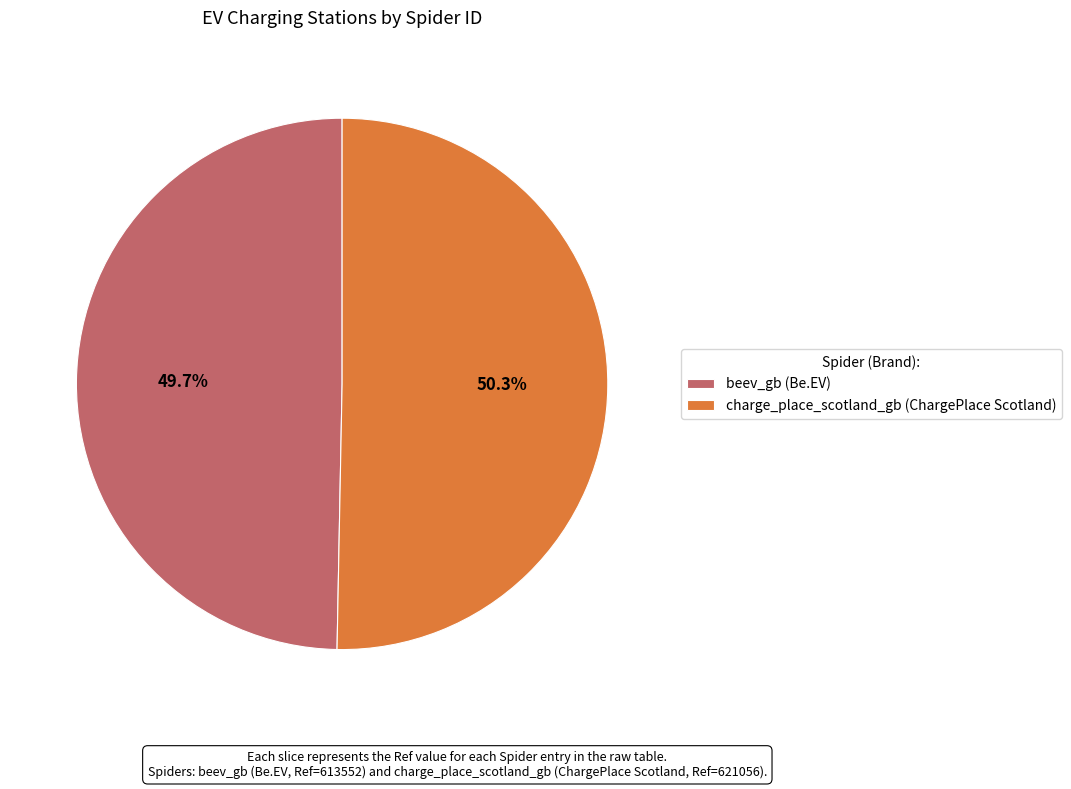

Combined, what portion of the pie is charge_place_scotland_gb and beev_gb?

100.0%